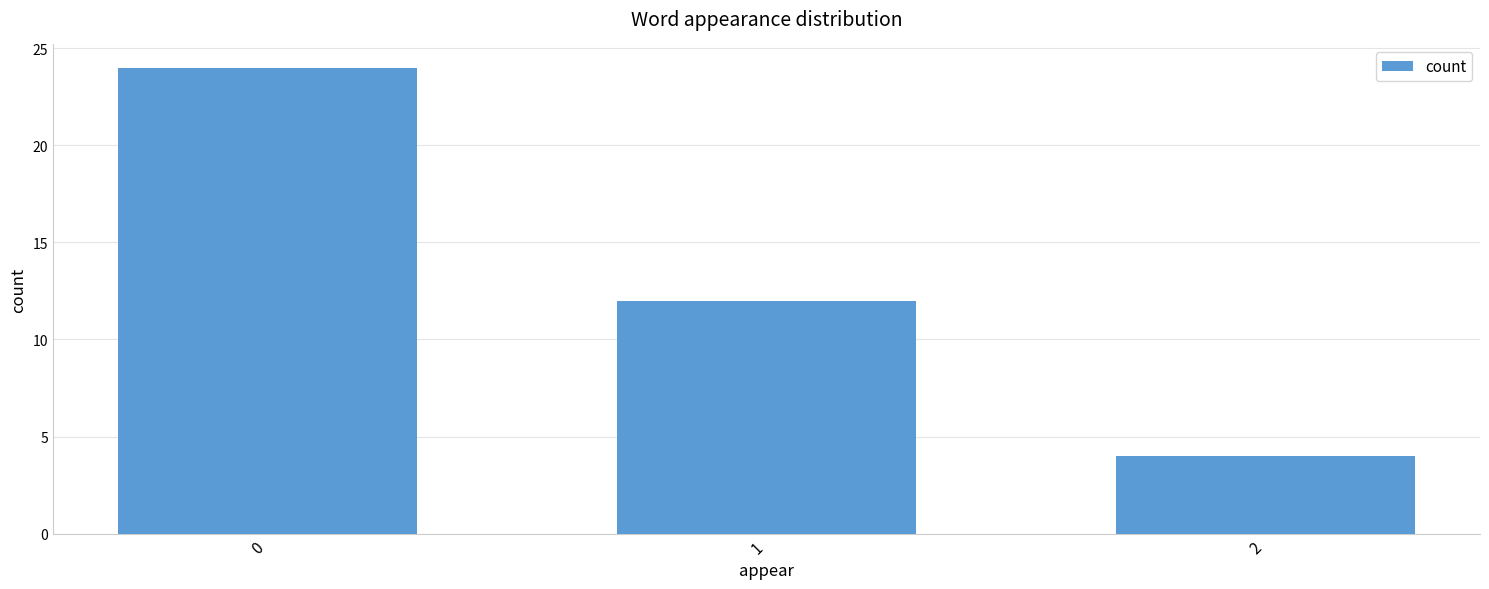

List the labels in order of value, largest first.

0, 1, 2